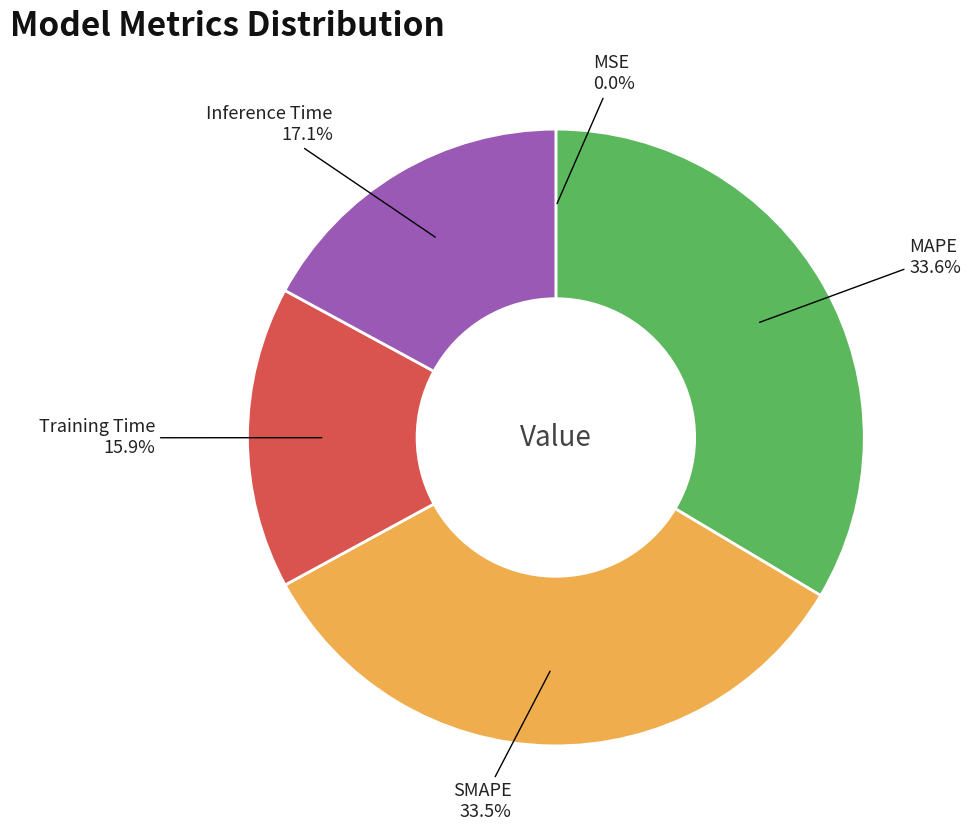

Is there a majority slice in this chart?

No